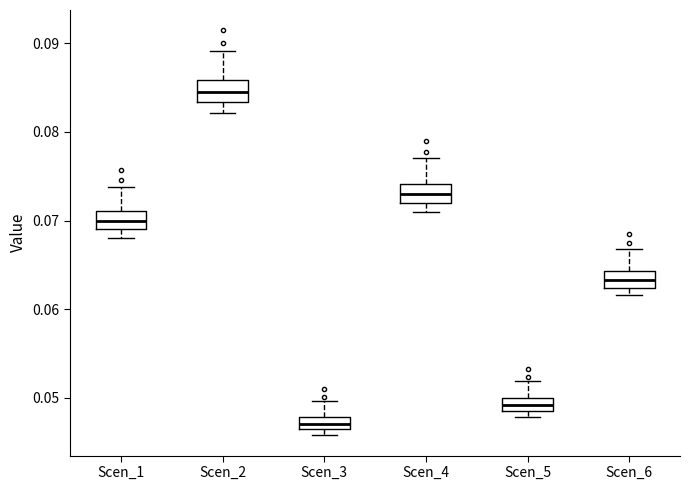

Which box's median line is the highest?

Scen_2